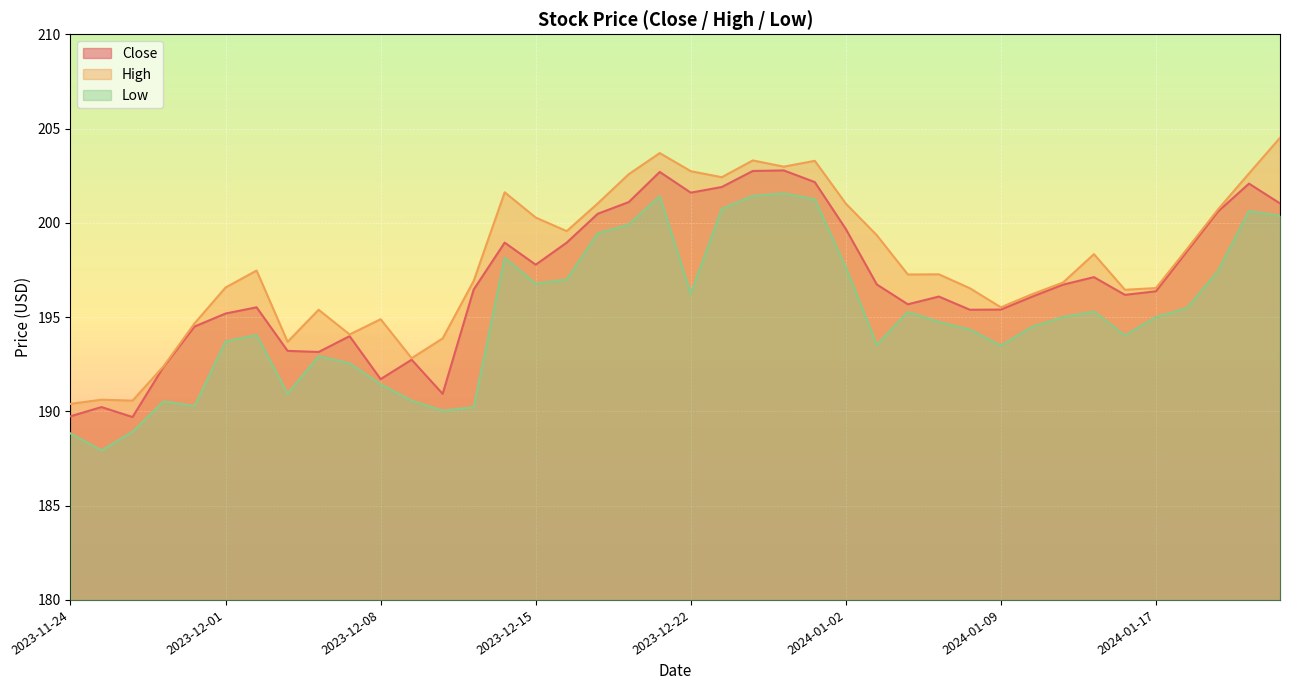

What is the minimum value shown in the chart?

187.9